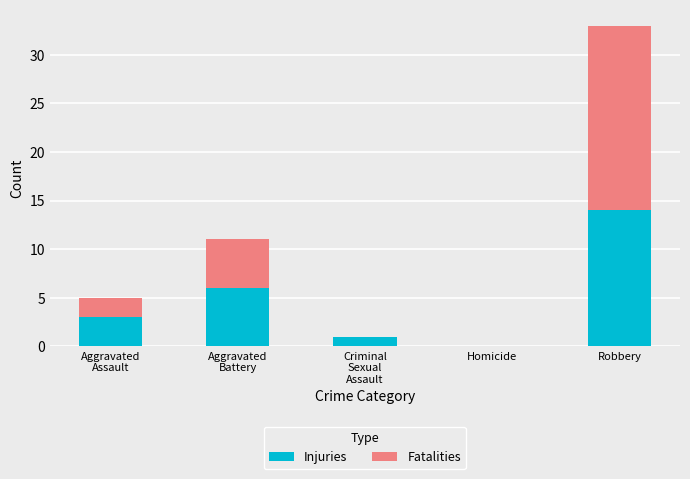

What is the sum of all Injuries values?

24